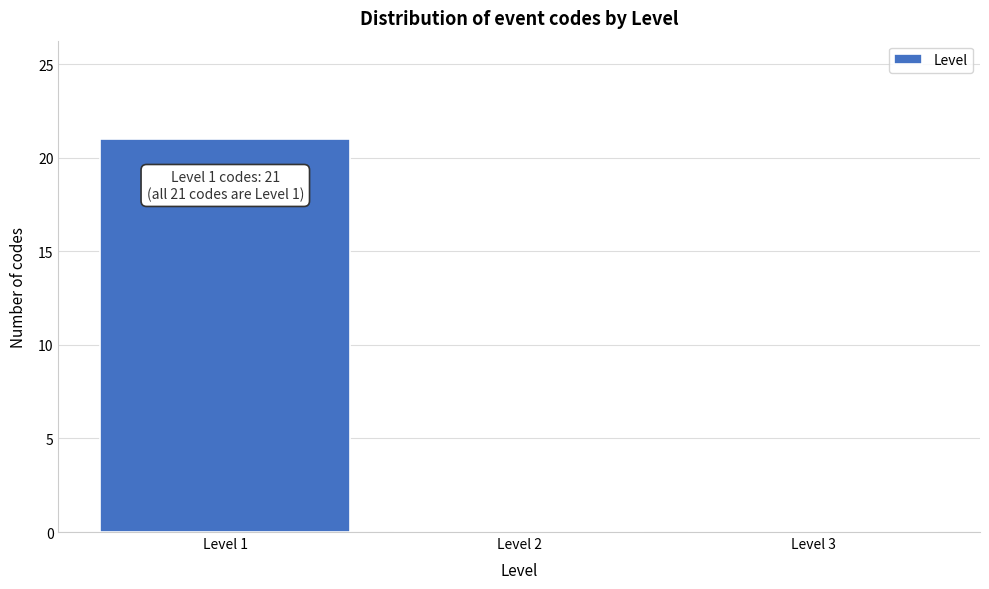

Over which range of the x-axis is the bar tallest?

0.5 to 1.5